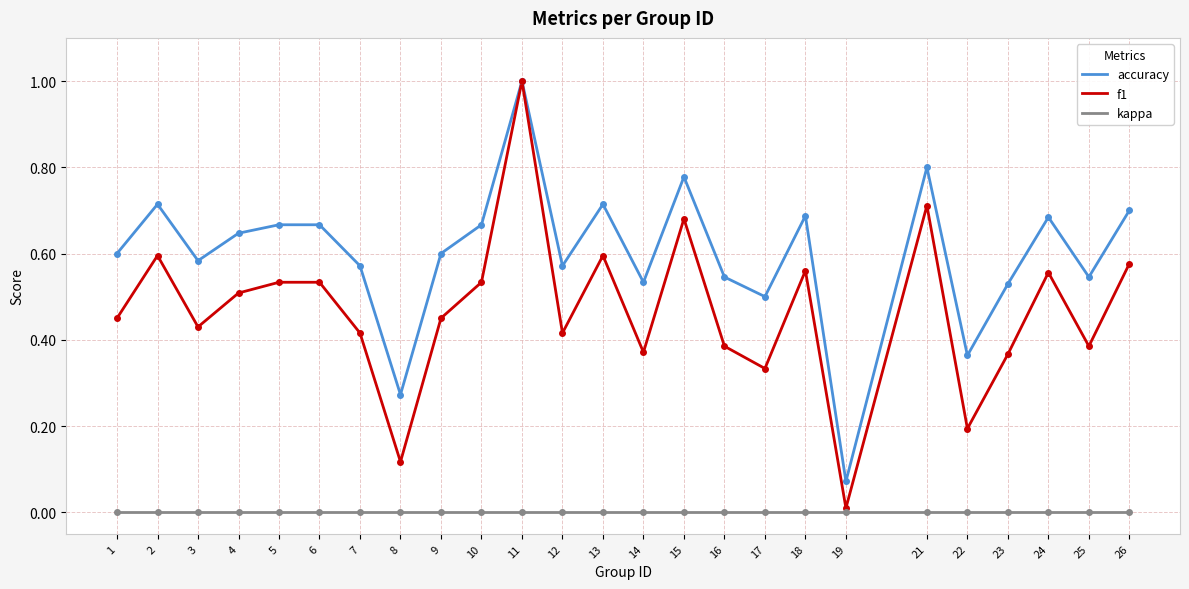

Which series has the largest total across all categories?

accuracy